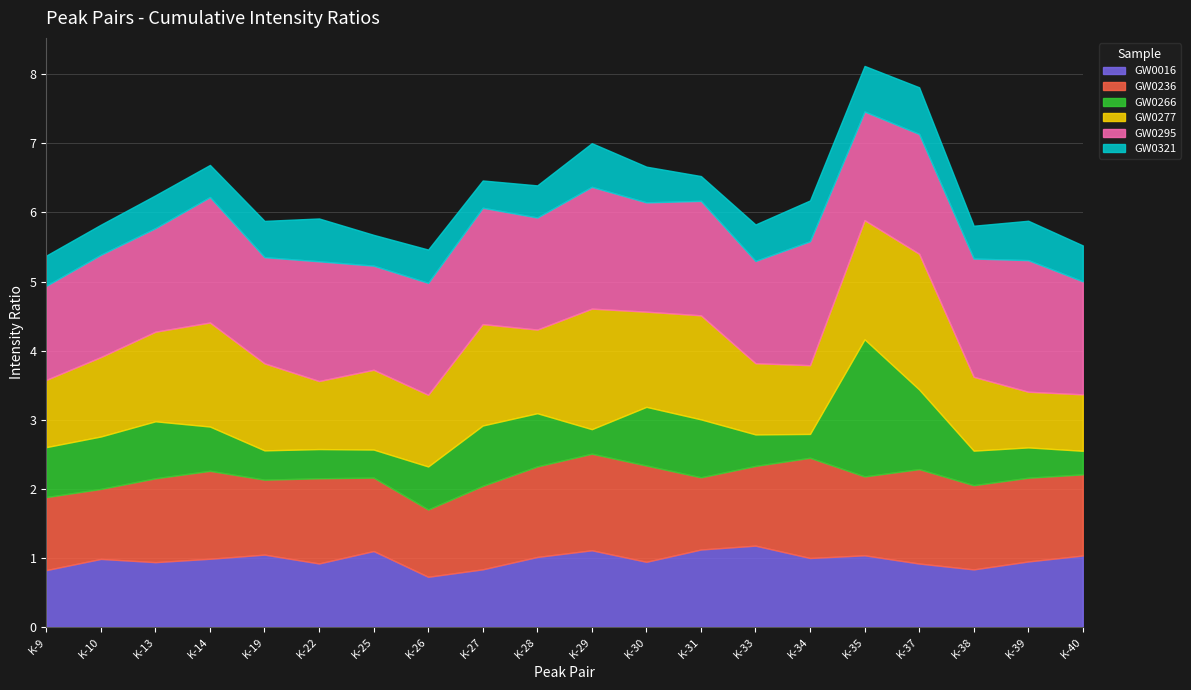

How many interior local valleys does the GW0321 series have?

6